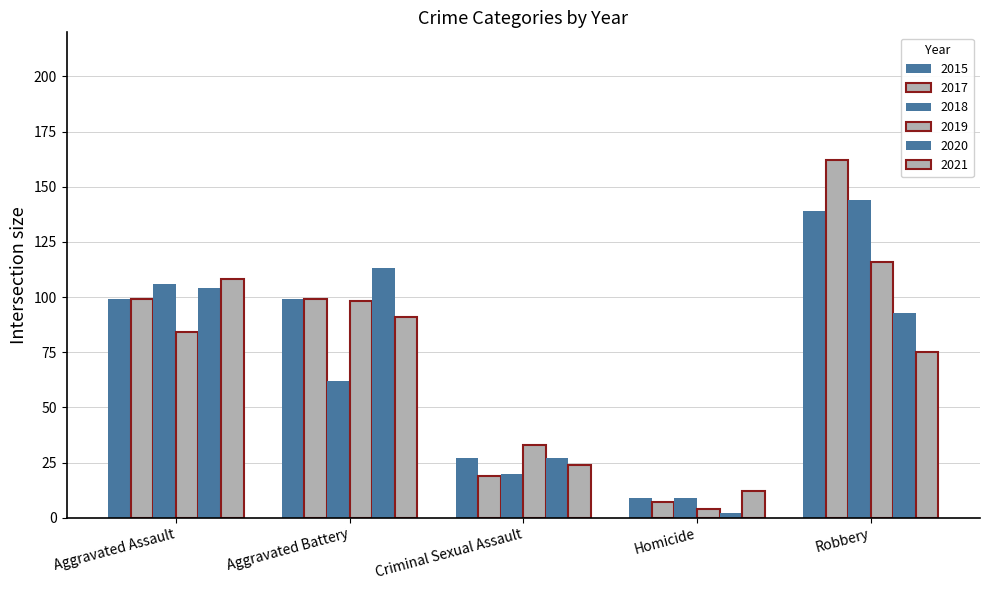

How many distinct data groups are displayed?

6